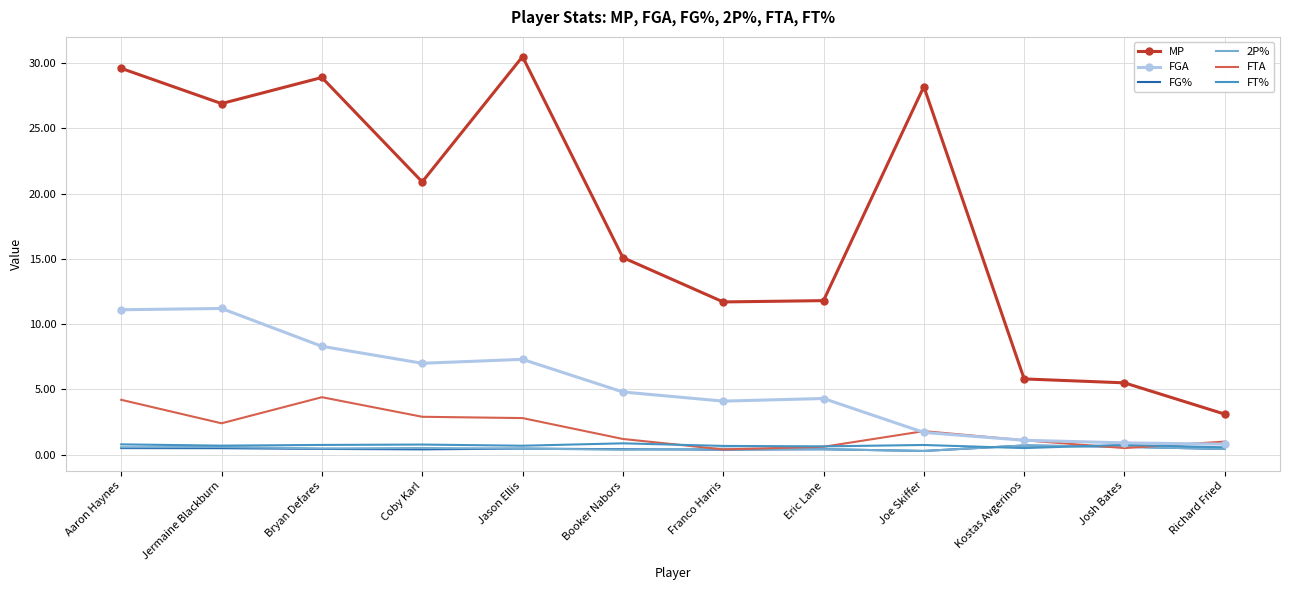

True or false: MP and 2P% intersect in this chart.

False